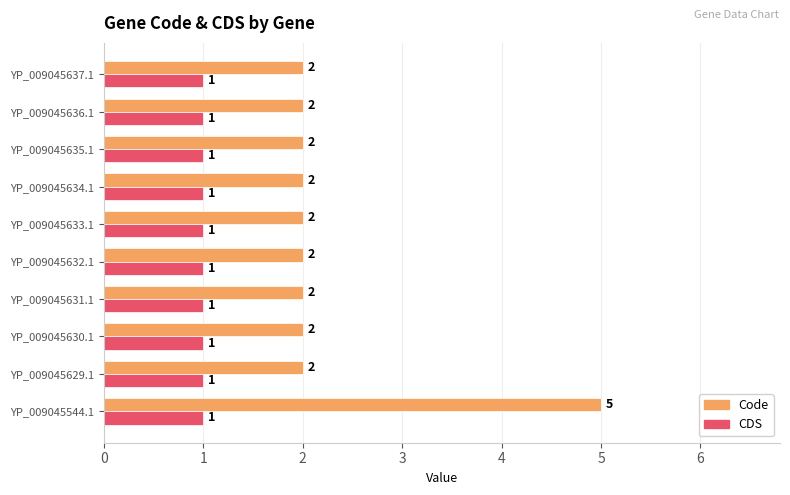

At which category does the chart reach its peak across all series?

YP_009045544.1